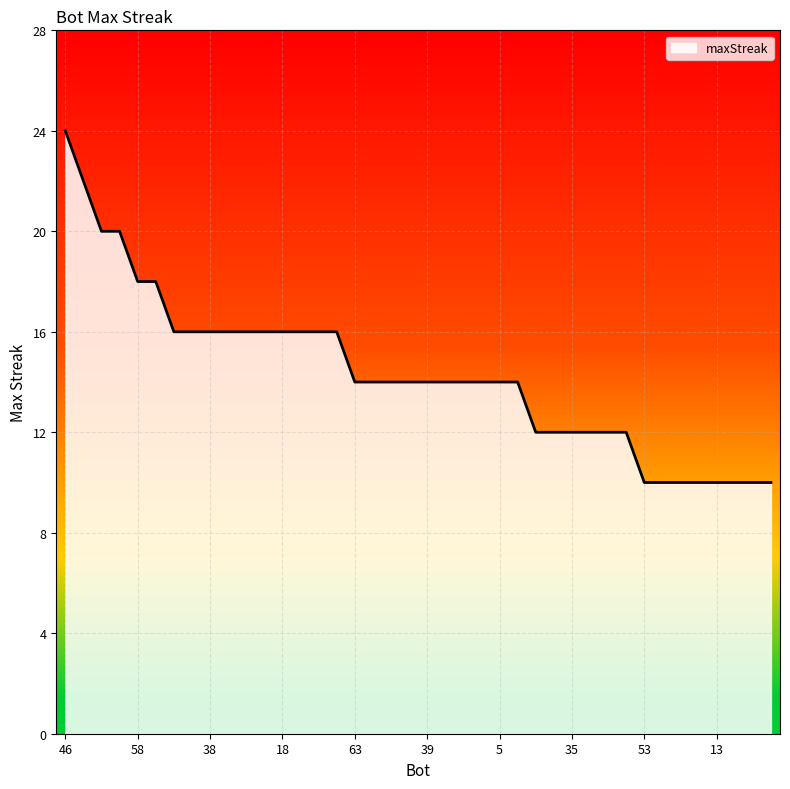

What is the difference between the maximum and minimum values?

14